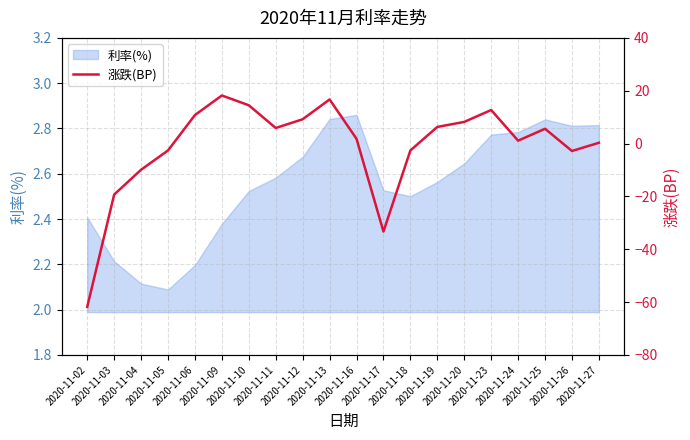

Between 2020-11-18 and 2020-11-05, which is larger?

2020-11-18